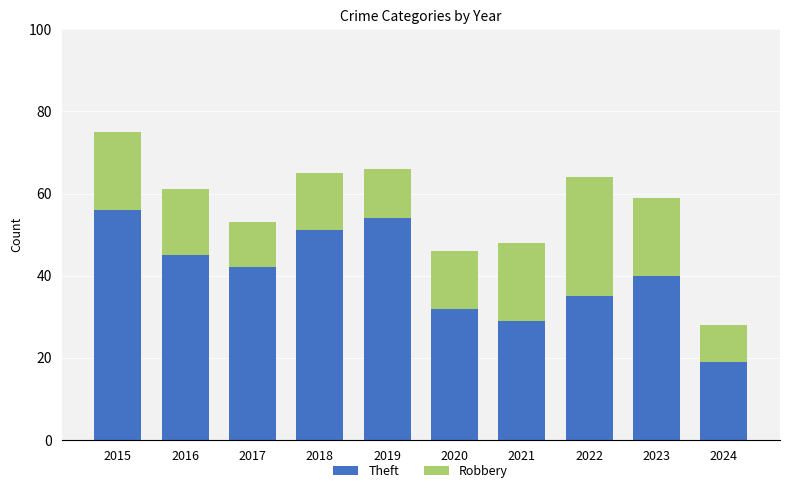

What is the total value across all series at 2019?

66